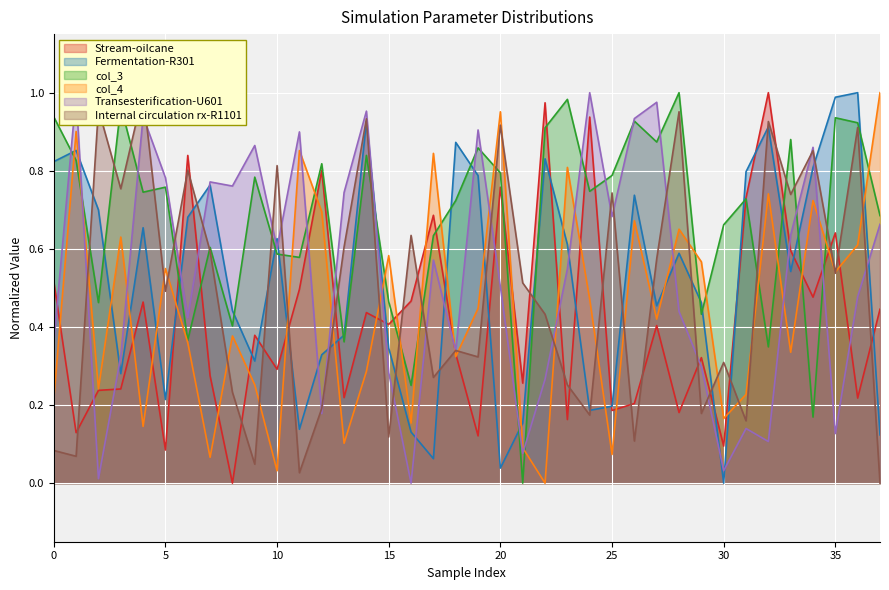

True or false: Transesterification-U601 has a value of 0.3 at 28.

False